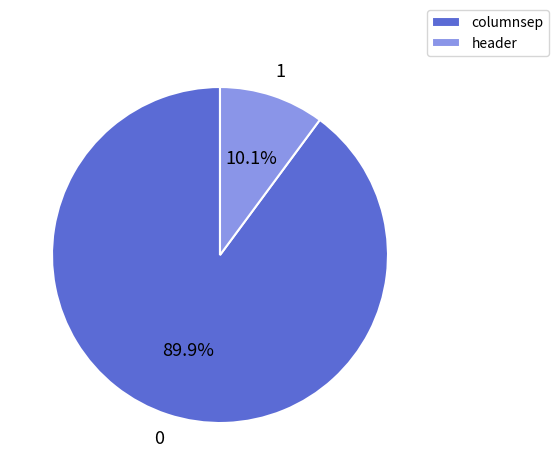

Count the number of slices in the pie.

2